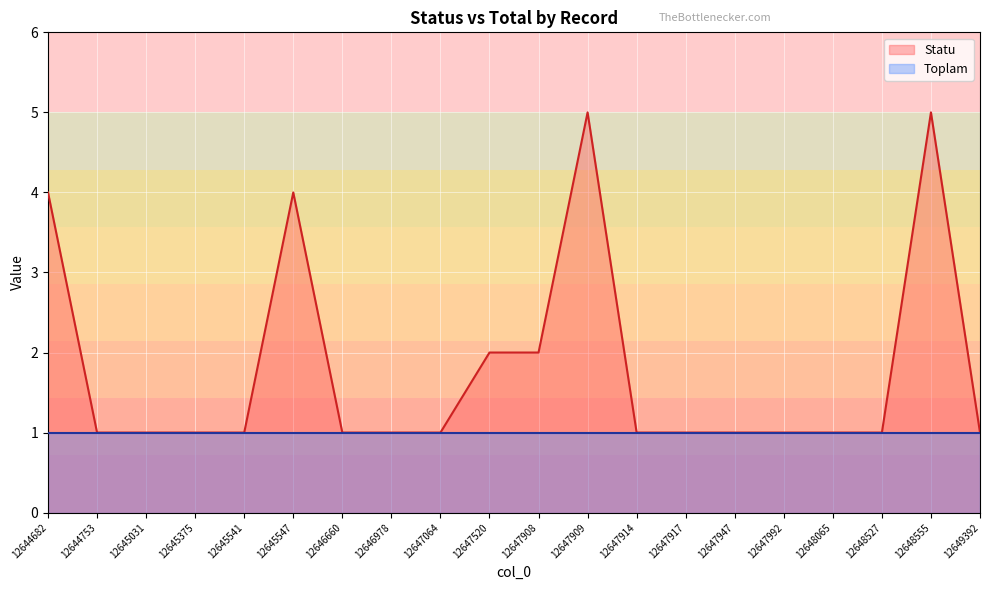

Approximately how many times larger is the value at 12647908 compared to 12647914?

2.0